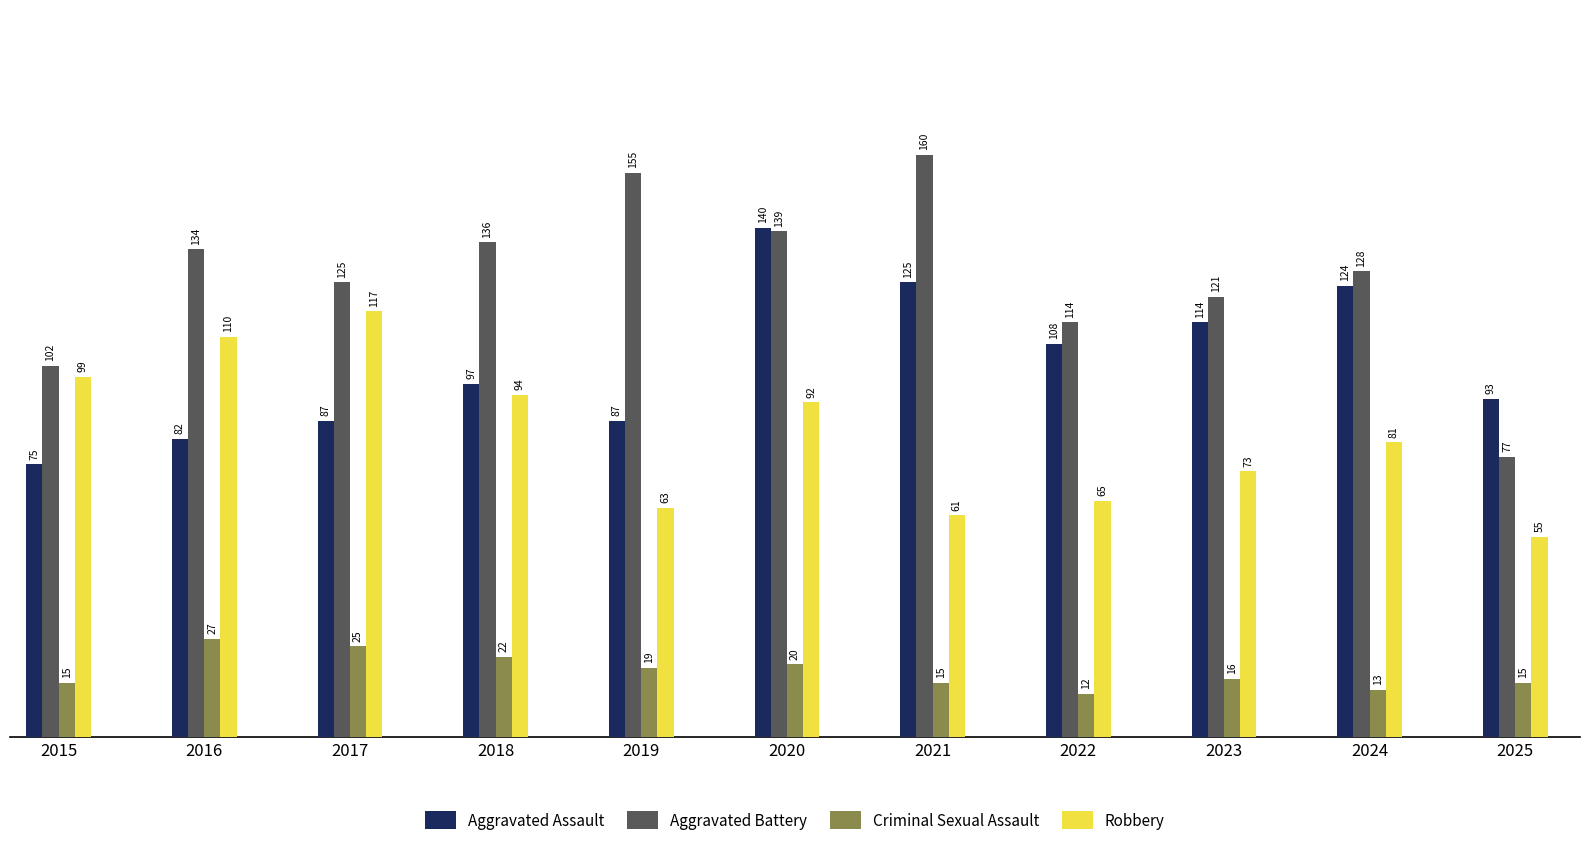

What is the difference between the Aggravated Assault values at 2025 and 2024?

31